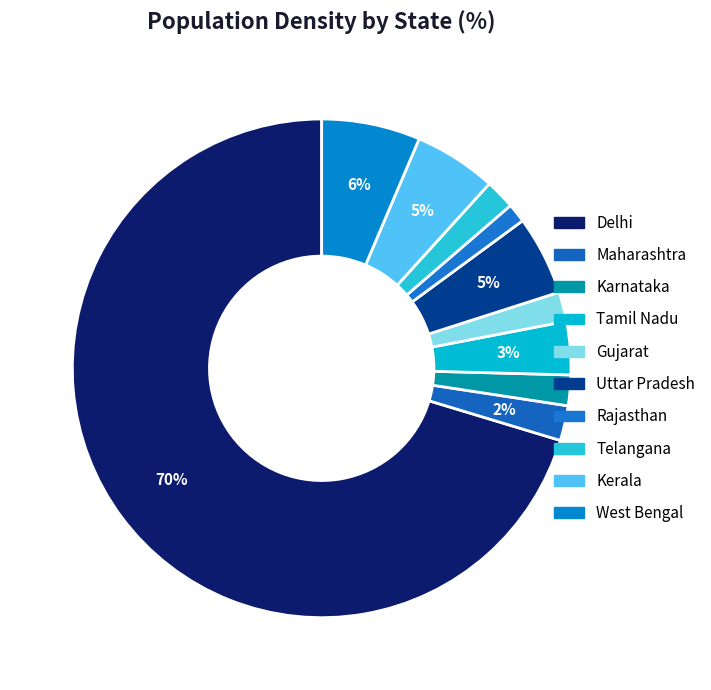

How much of the chart is everything except Maharashtra?

97.7%